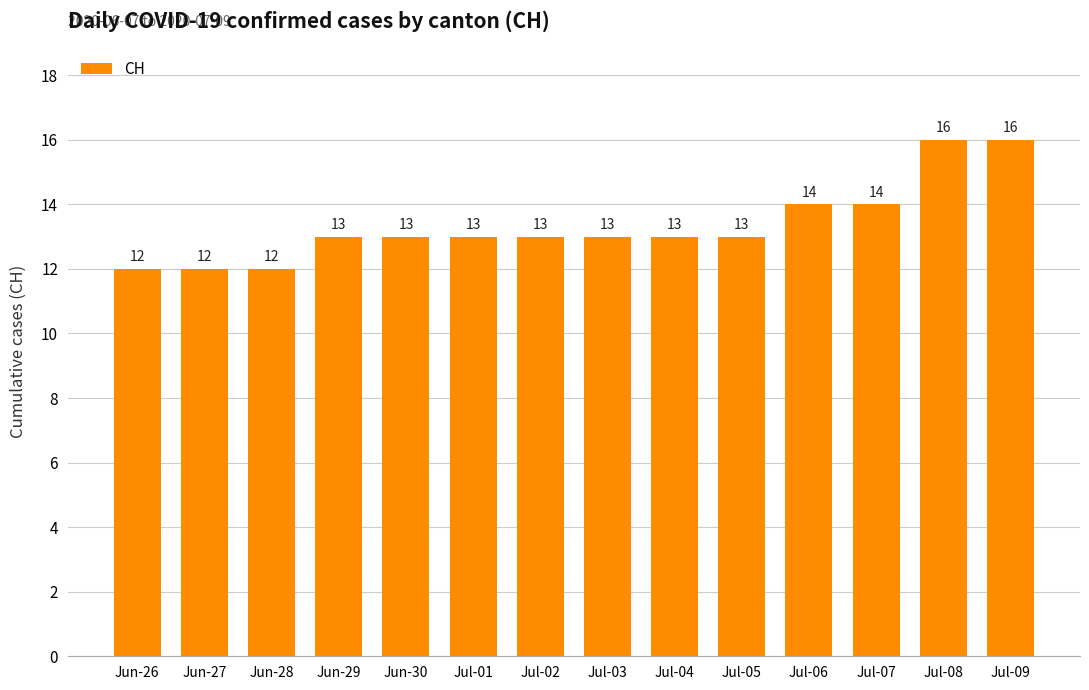

What is the label of the 9th bar from the right?

Jul-01